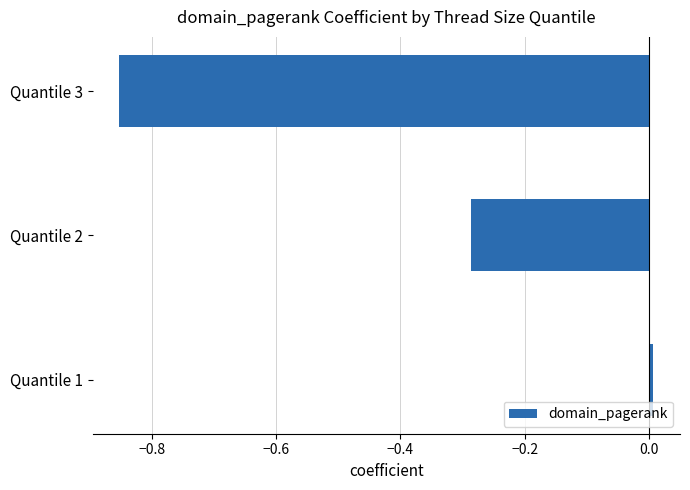

List the labels in order of value, largest first.

Quantile 1, Quantile 2, Quantile 3